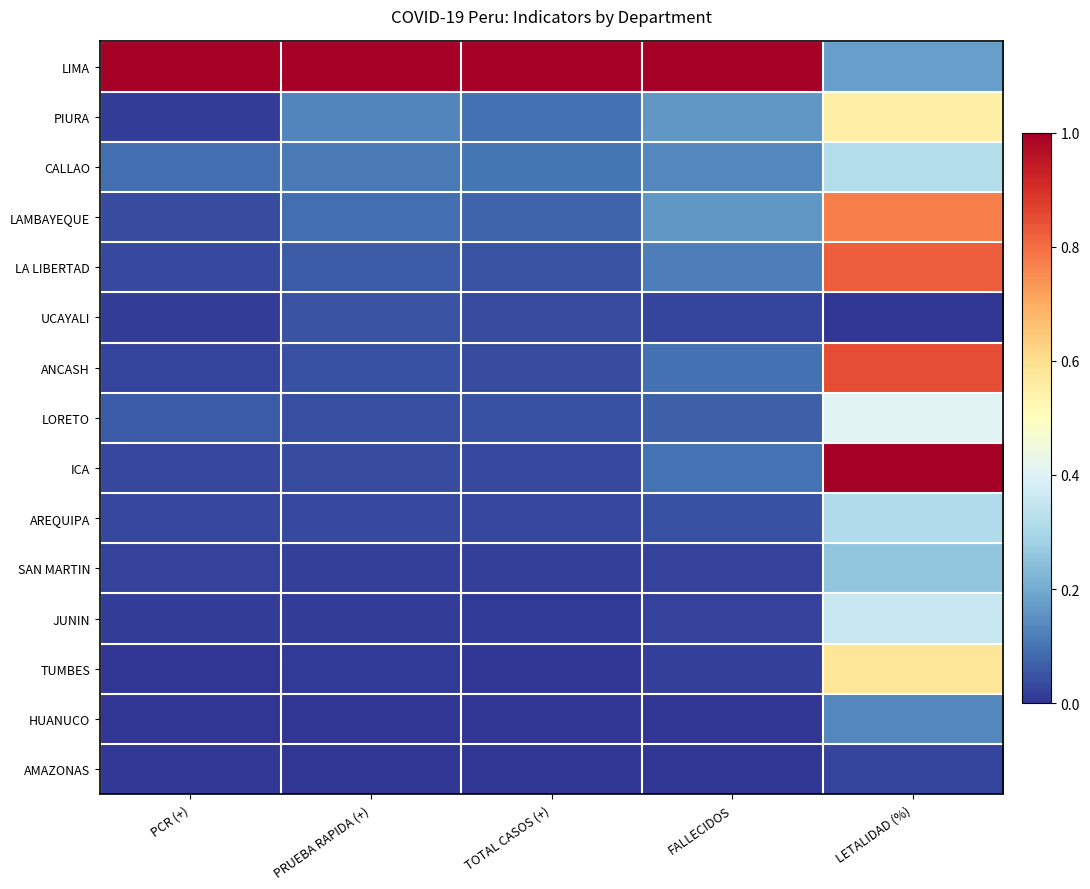

At how many categories does at least one series exceed 0?

5